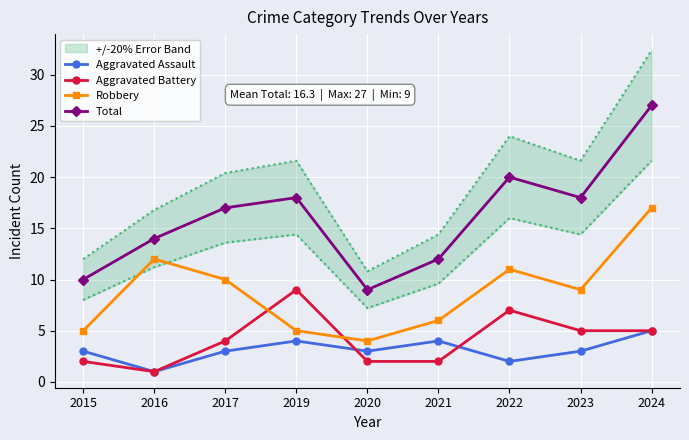

How many interior local peaks does the Aggravated Assault series have?

2